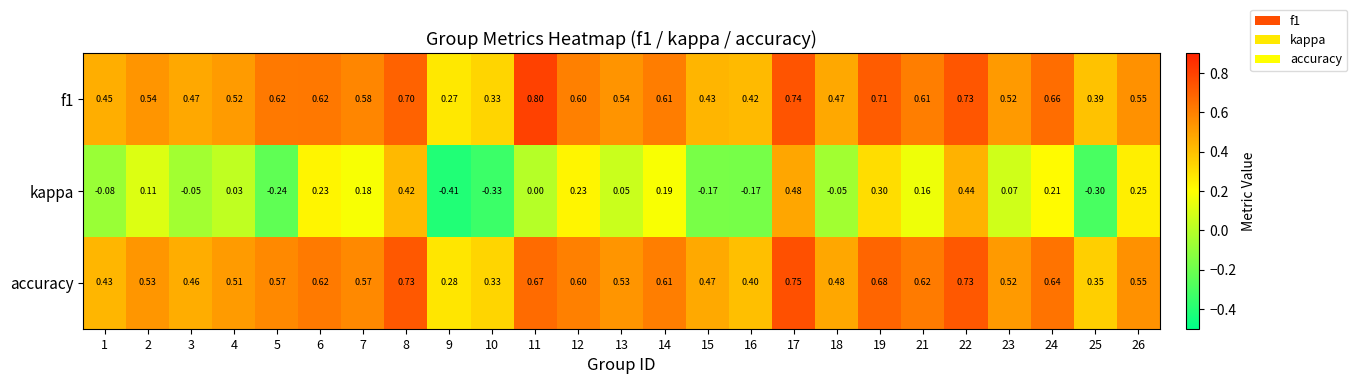

Which series has the widest spread of values?

kappa